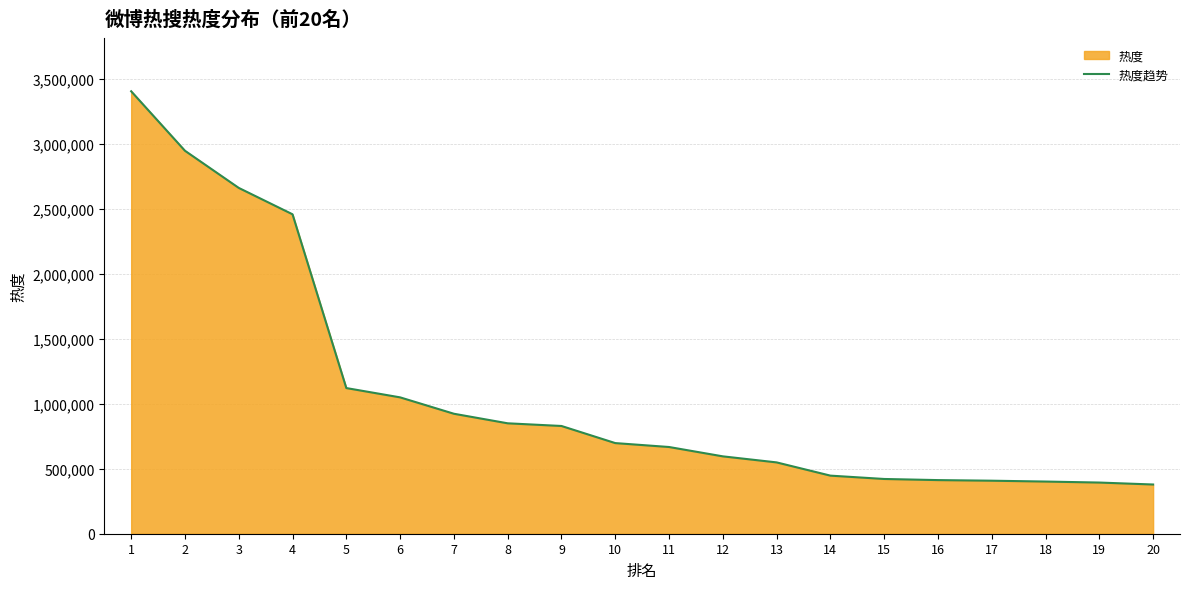

True or false: the data has more than 0 interior local peaks.

False